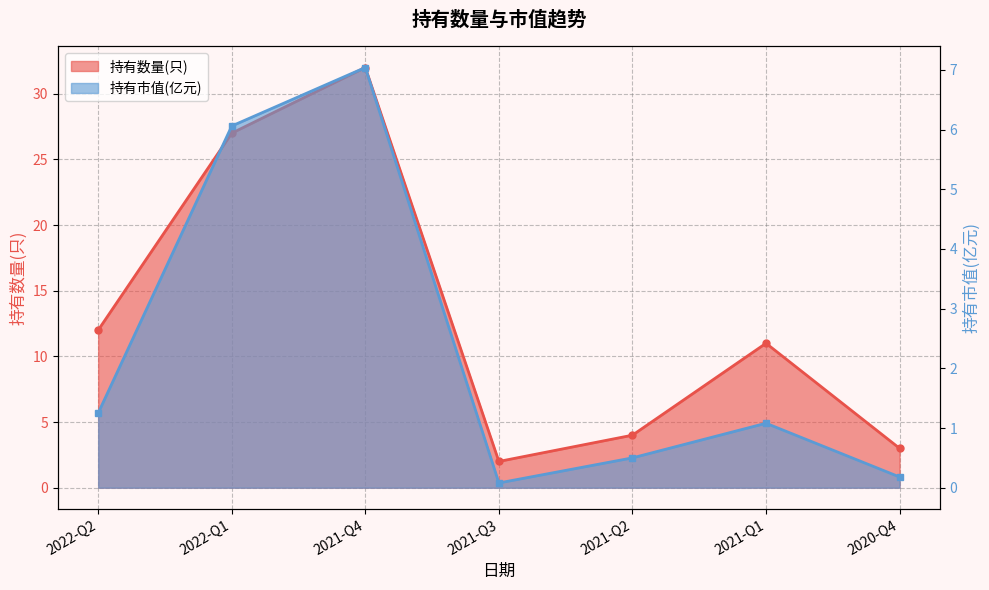

At how many categories does at least one series exceed 21?

2